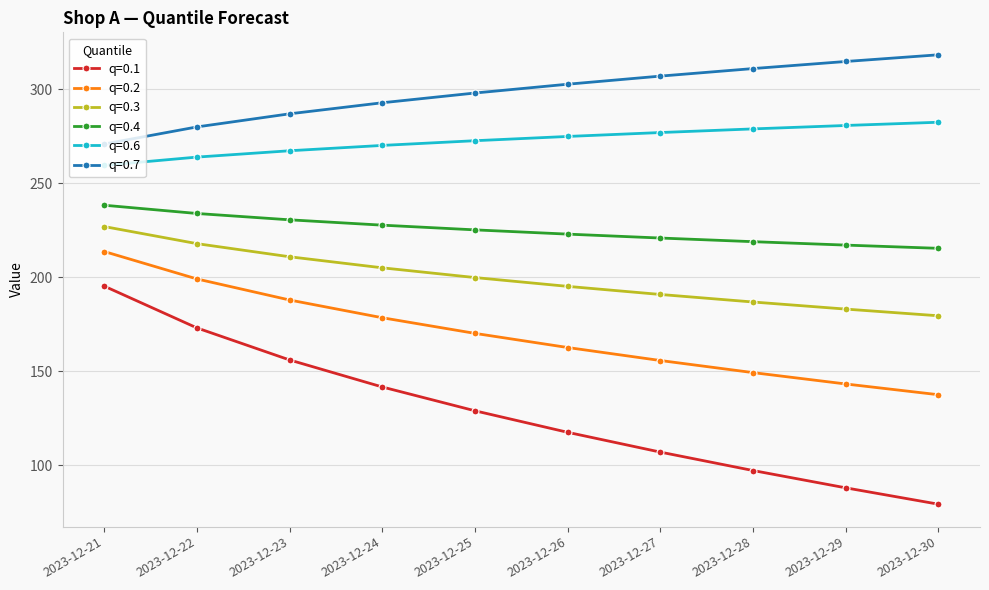

Which series changed the most between 2023-12-27 and 2023-12-28?

q=0.1